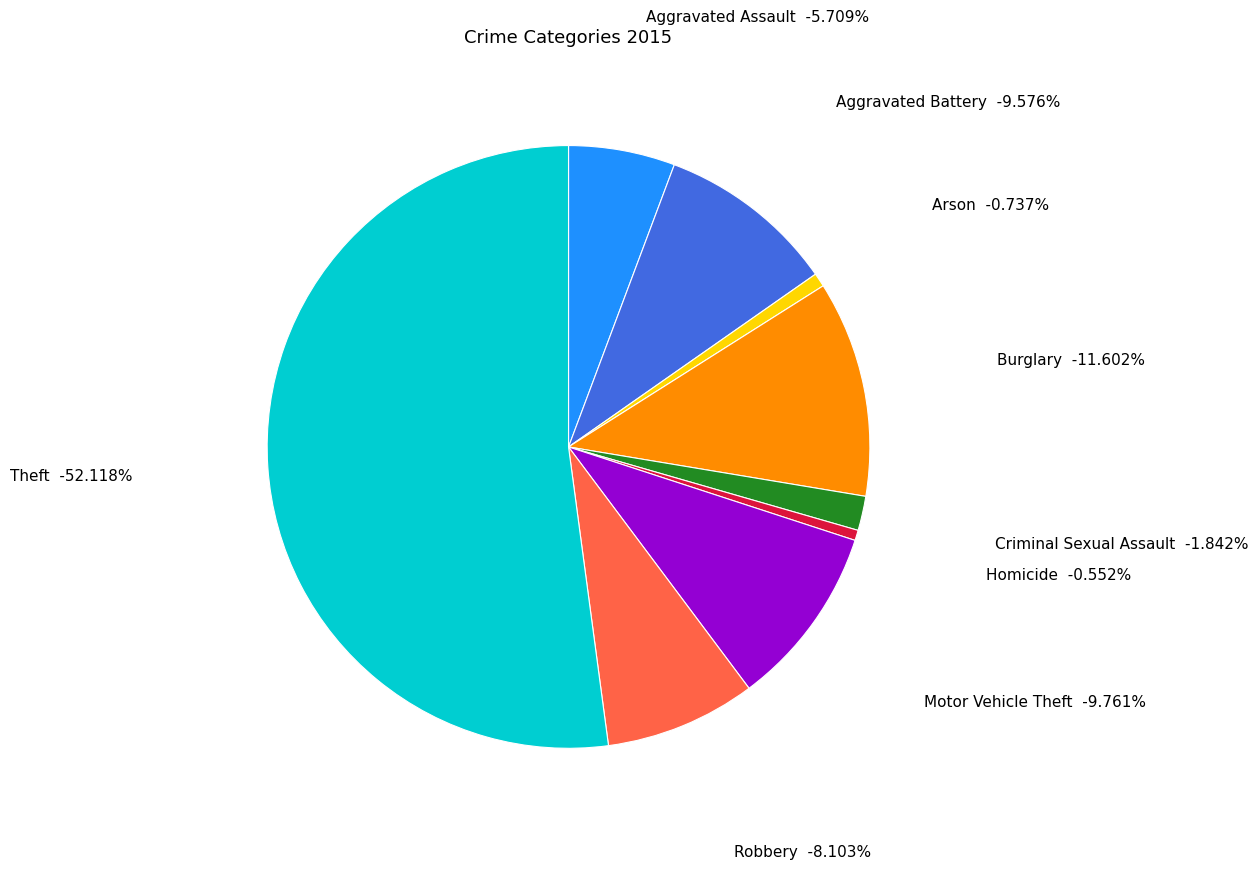

What is the largest slice in the pie chart?

Theft